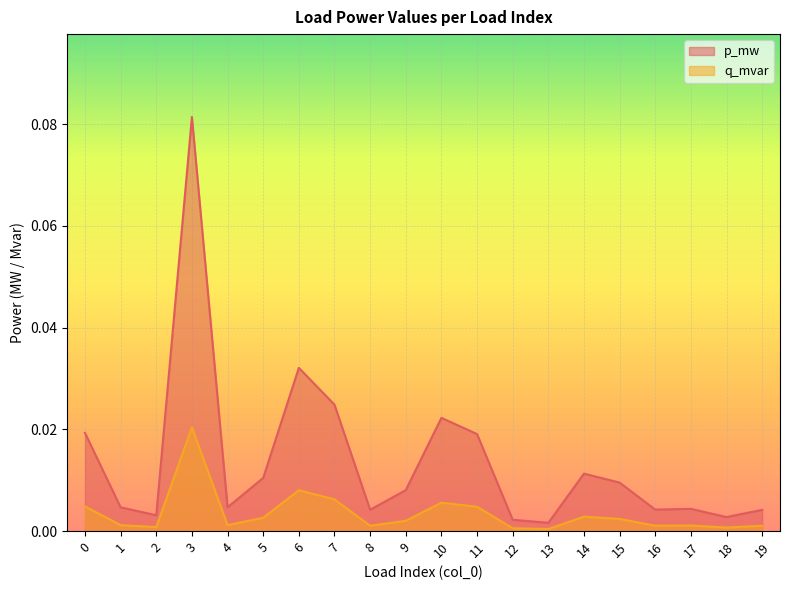

True or false: p_mw and q_mvar cross at least once.

False